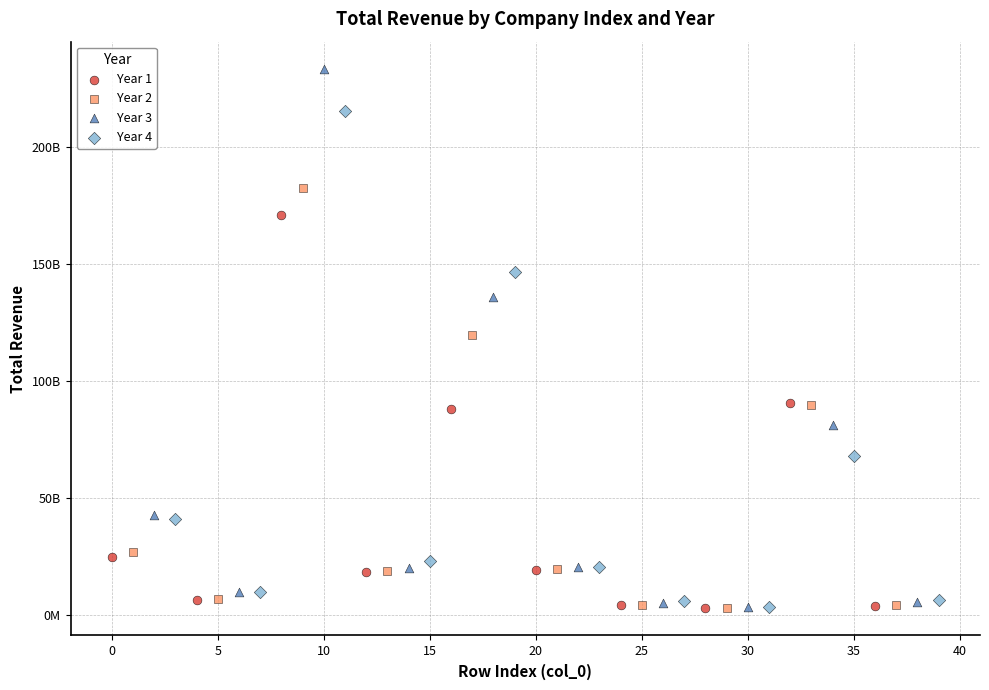

What are all the series names shown in the legend?

Year 1, Year 2, Year 3, Year 4